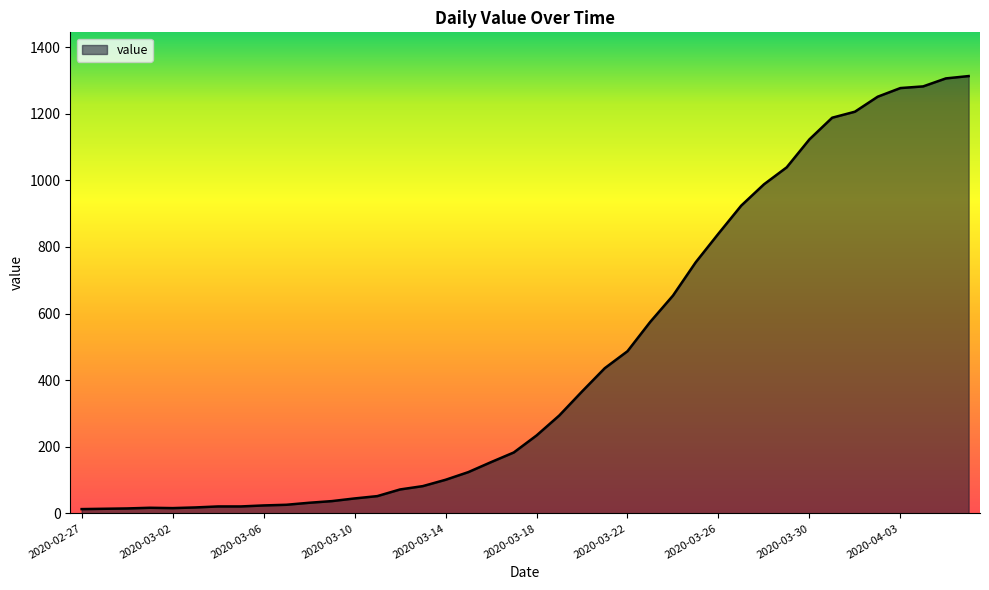

What is the difference between the maximum and minimum values?

1300